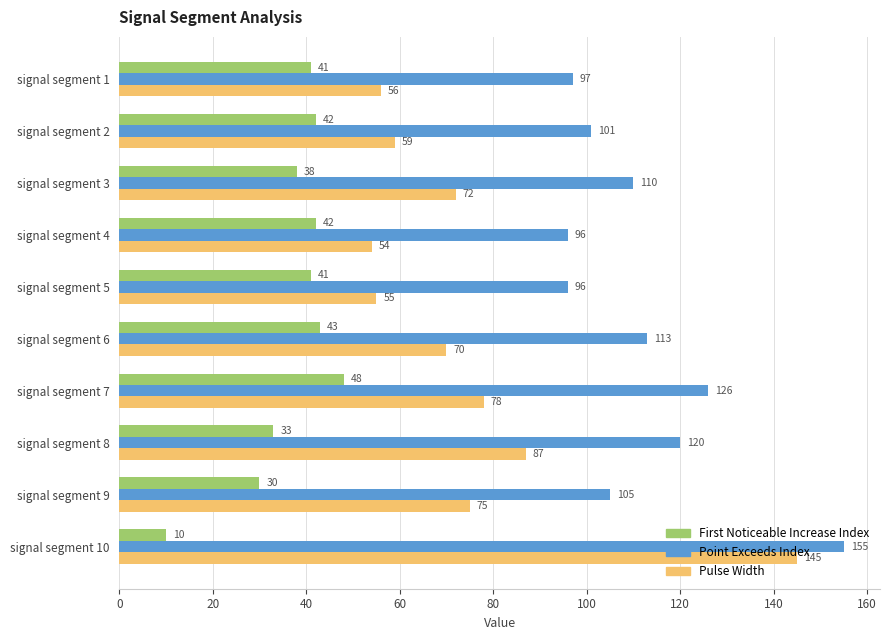

Rank the series by their average value, from highest to lowest.

Point Exceeds Index, Pulse Width, First Noticeable Increase Index